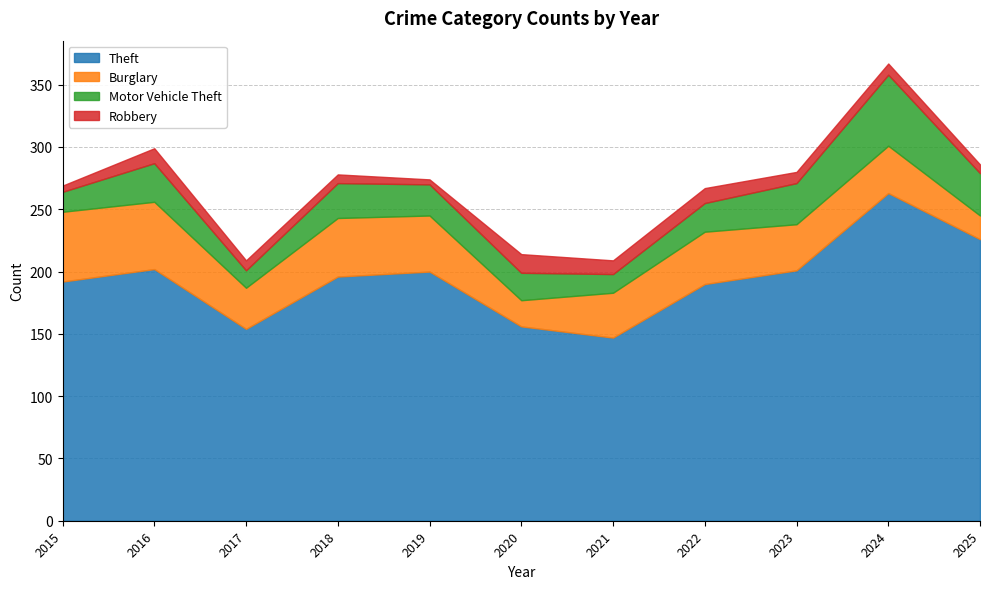

What is the minimum value for Motor Vehicle Theft?

14